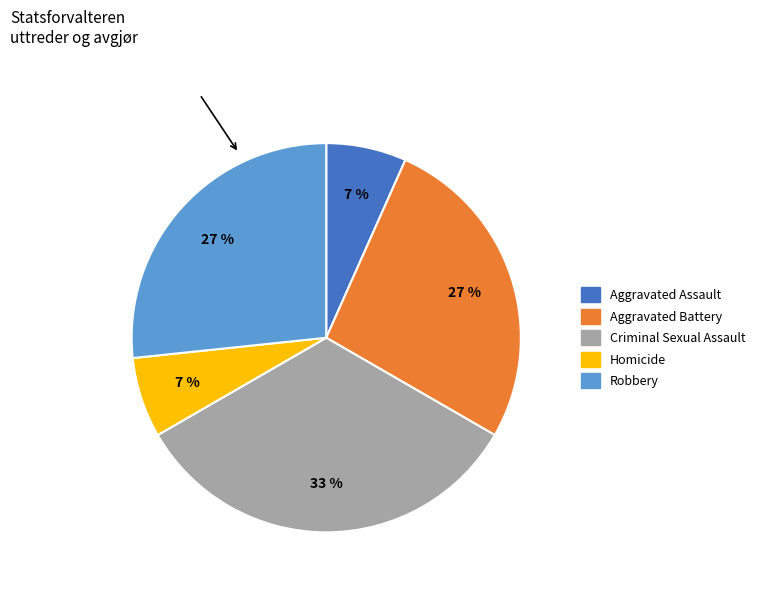

Approximately how many times larger is the value at Homicide compared to Aggravated Assault?

1.0